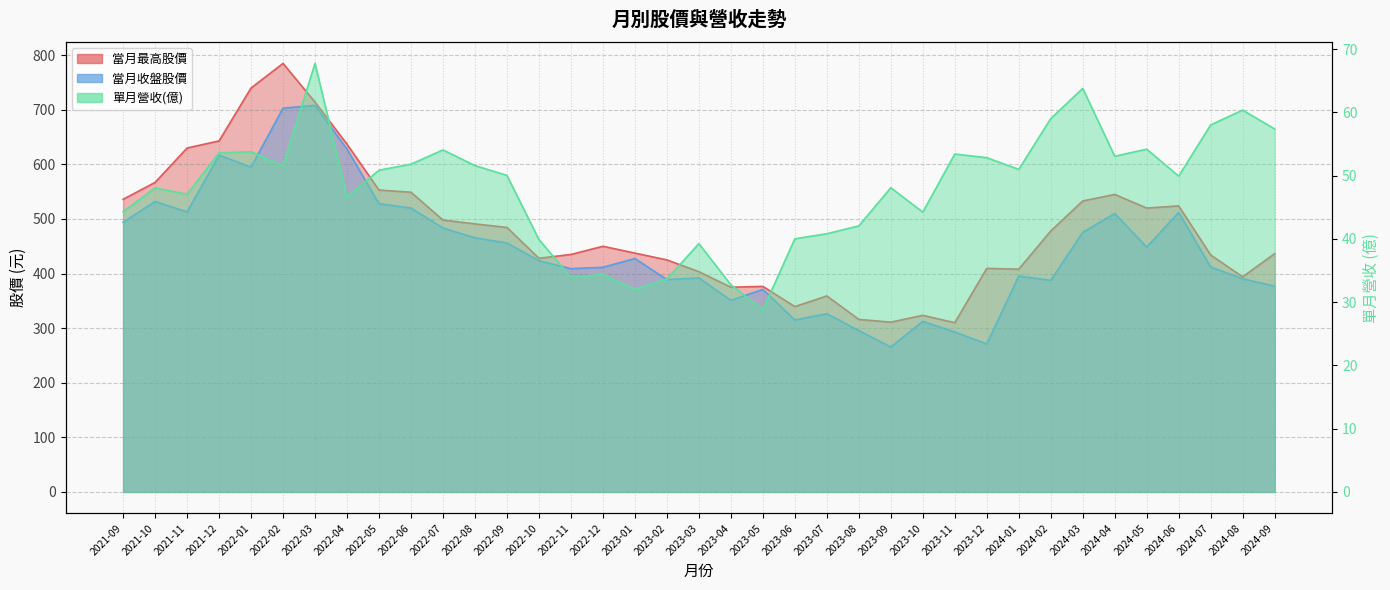

Where does the 當月收盤股價 series first go above 423?

2021-09